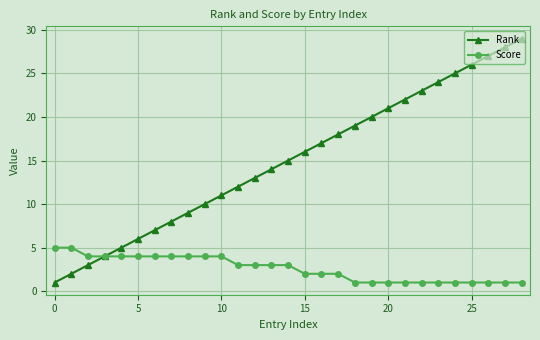

How many distinct data groups are displayed?

2